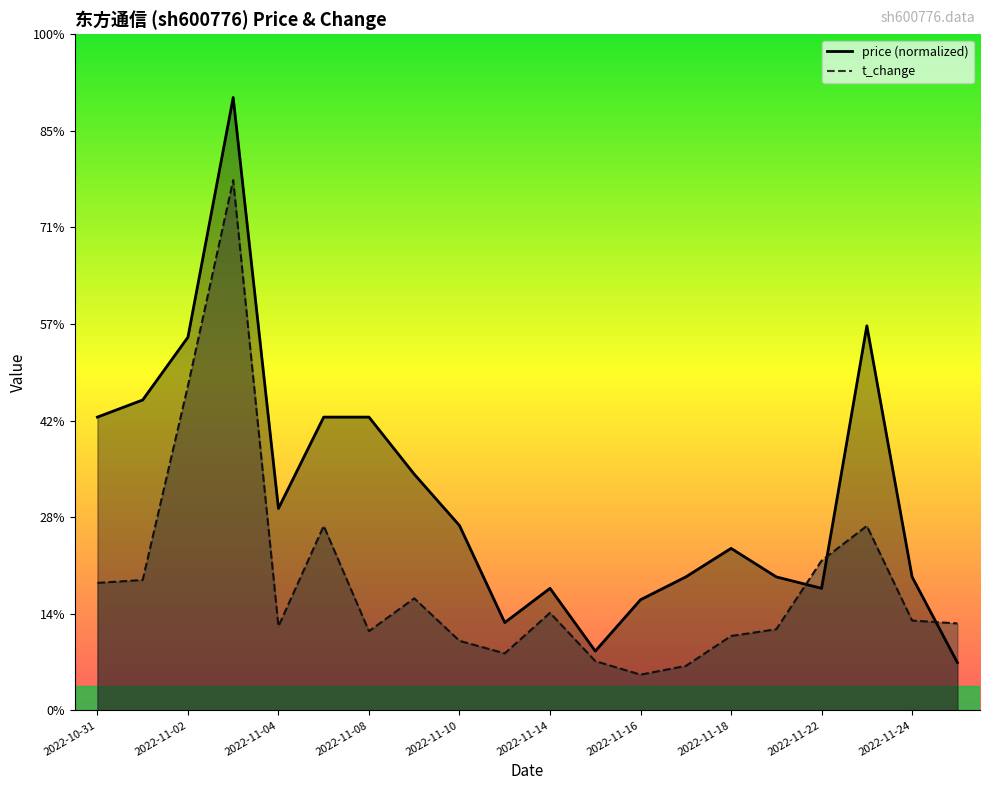

What is the sum of all t_change values?

26.8